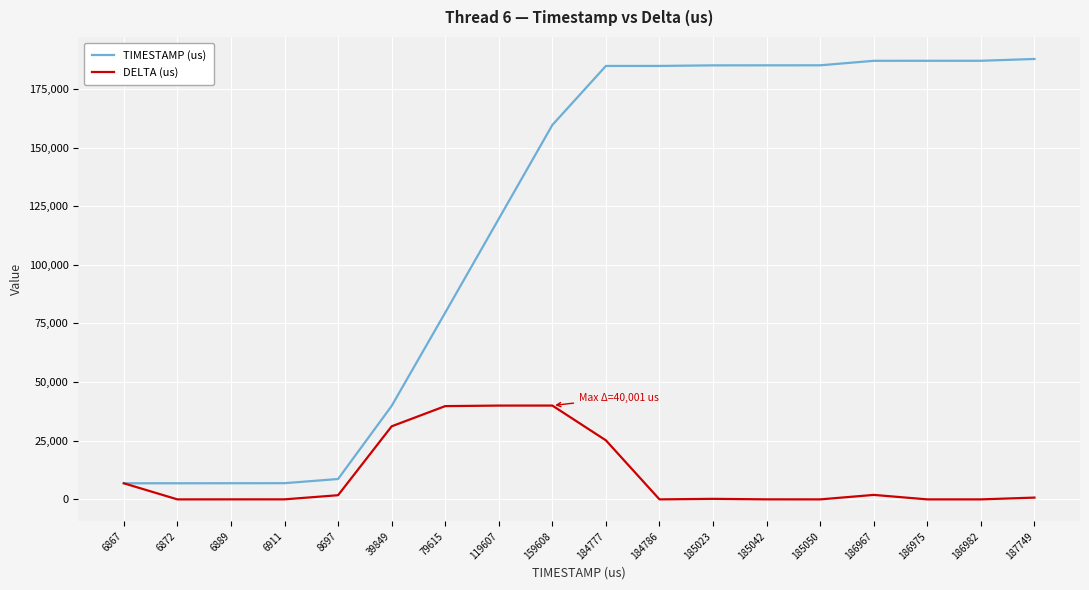

Does the chart display data point markers on the line(s)?

No